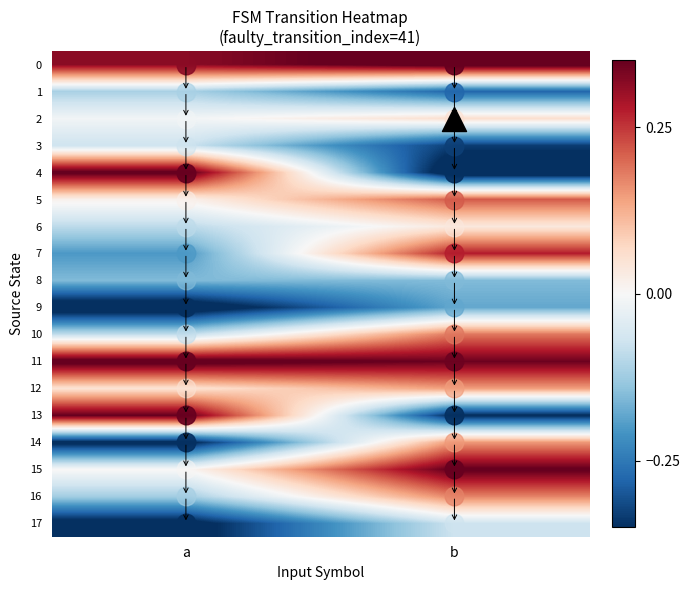

Reading left to right, extract all data points from this chart.

0: a=0.3	b=0.4
1: a=-0.1	b=-0.3
2: a=-0.0	b=0.1
3: a=-0.1	b=-0.3
4: a=0.4	b=-0.4
5: a=0.0	b=0.2
6: a=-0.1	b=0.0
7: a=-0.2	b=0.3
8: a=-0.2	b=-0.2
9: a=-0.4	b=-0.2
10: a=-0.1	b=0.2
11: a=0.4	b=0.3
12: a=0.1	b=0.1
13: a=0.4	b=-0.4
14: a=-0.4	b=0.2
15: a=0.0	b=0.4
16: a=-0.1	b=0.2
17: a=-0.4	b=-0.1